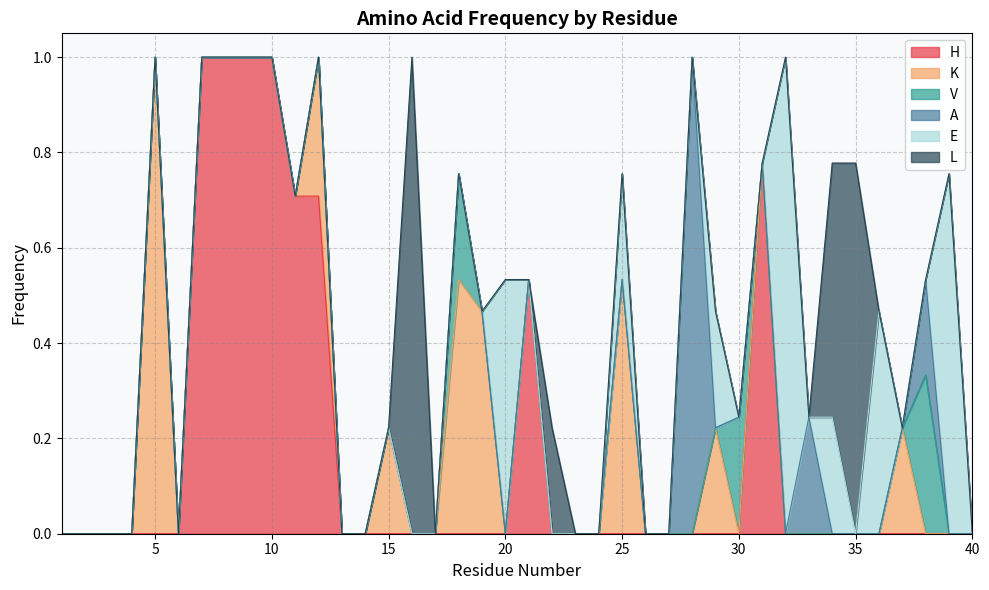

Reading left to right, what are all the values shown in this chart?

H: 0.0	0.0	0.0	0.0	0.0	0.0	1.0	1.0	1.0	1.0	0.7	0.7	0.0	0.0	0.0	0.0	0.0	0.0	0.0	0.0	0.5	0.0	0.0	0.0	0.0	0.0	0.0	0.0	0.0	0.0	0.8	0.0	0.0	0.0	0.0	0.0	0.0	0.0	0.0	0.0
K: 0.0	0.0	0.0	0.0	1.0	0.0	0.0	0.0	0.0	0.0	0.0	0.3	0.0	0.0	0.2	0.0	0.0	0.5	0.5	0.0	0.0	0.0	0.0	0.0	0.5	0.0	0.0	0.0	0.2	0.0	0.0	0.0	0.0	0.0	0.0	0.0	0.2	0.0	0.0	0.0
V: 0.0	0.0	0.0	0.0	0.0	0.0	0.0	0.0	0.0	0.0	0.0	0.0	0.0	0.0	0.0	0.0	0.0	0.2	0.0	0.0	0.0	0.0	0.0	0.0	0.0	0.0	0.0	0.0	0.0	0.2	0.0	0.0	0.0	0.0	0.0	0.0	0.0	0.3	0.0	0.0
A: 0.0	0.0	0.0	0.0	0.0	0.0	0.0	0.0	0.0	0.0	0.0	0.0	0.0	0.0	0.0	0.0	0.0	0.0	0.0	0.0	0.0	0.0	0.0	0.0	0.0	0.0	0.0	1.0	0.0	0.0	0.0	0.0	0.2	0.0	0.0	0.0	0.0	0.2	0.0	0.0
E: 0.0	0.0	0.0	0.0	0.0	0.0	0.0	0.0	0.0	0.0	0.0	0.0	0.0	0.0	0.0	0.0	0.0	0.0	0.0	0.5	0.0	0.0	0.0	0.0	0.2	0.0	0.0	0.0	0.2	0.0	0.0	1.0	0.0	0.2	0.0	0.5	0.0	0.0	0.8	0.0
L: 0.0	0.0	0.0	0.0	0.0	0.0	0.0	0.0	0.0	0.0	0.0	0.0	0.0	0.0	0.0	1.0	0.0	0.0	0.0	0.0	0.0	0.2	0.0	0.0	0.0	0.0	0.0	0.0	0.0	0.0	0.0	0.0	0.0	0.5	0.8	0.0	0.0	0.0	0.0	0.0